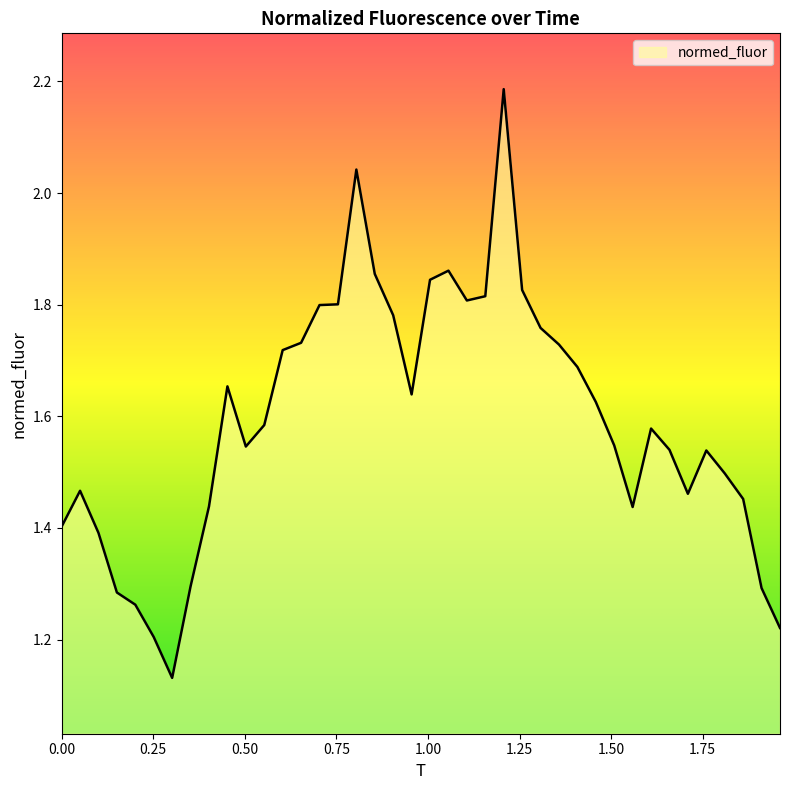

How many points are lower than both their immediate neighbors (excluding endpoints)?

6